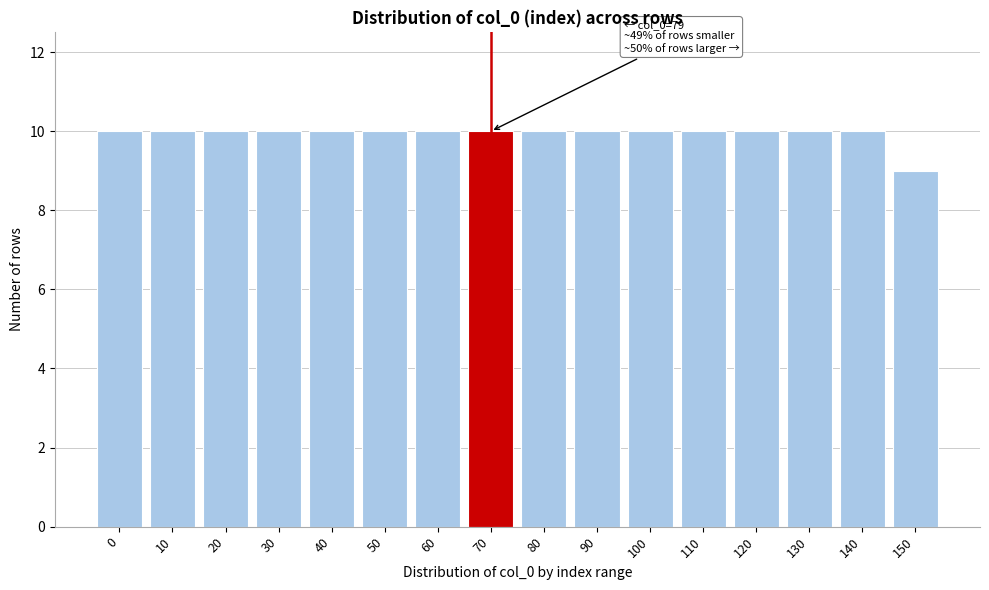

Reading left to right, transcribe all the data shown in this chart.

0=10	10=10	20=10	30=10	40=10	50=10	60=10	70=10	80=10	90=10	100=10	110=10	120=10	130=10	140=10	150=9